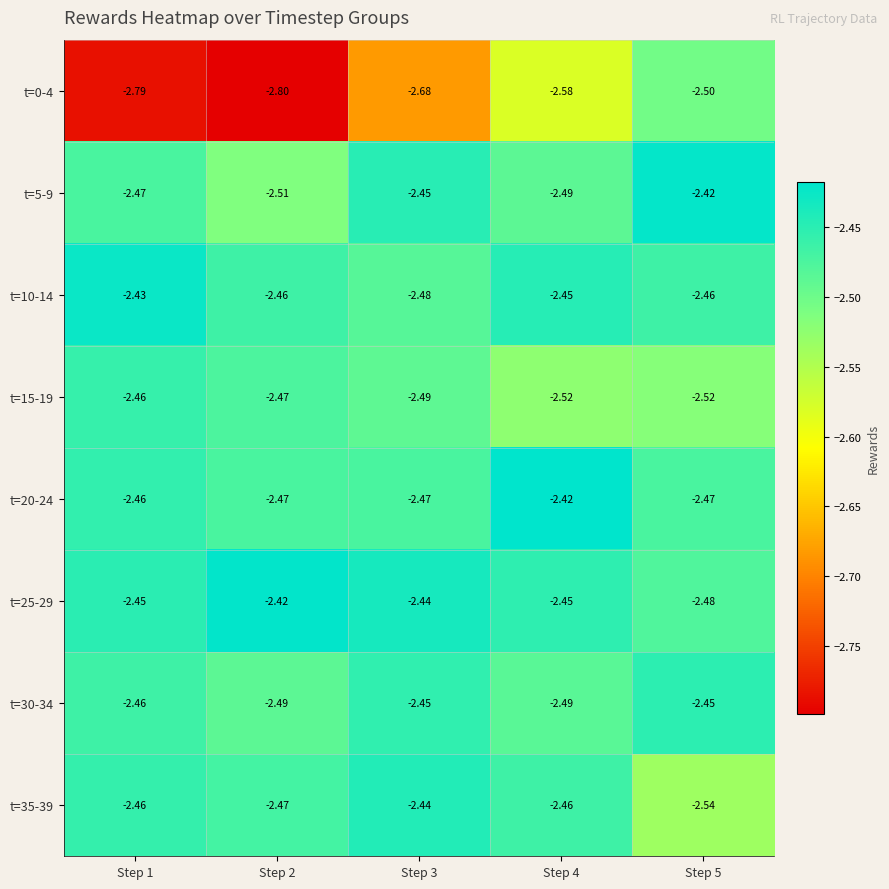

Is the value of t=0-4 at Step 4 greater than the value of t=10-14 at Step 4?

No